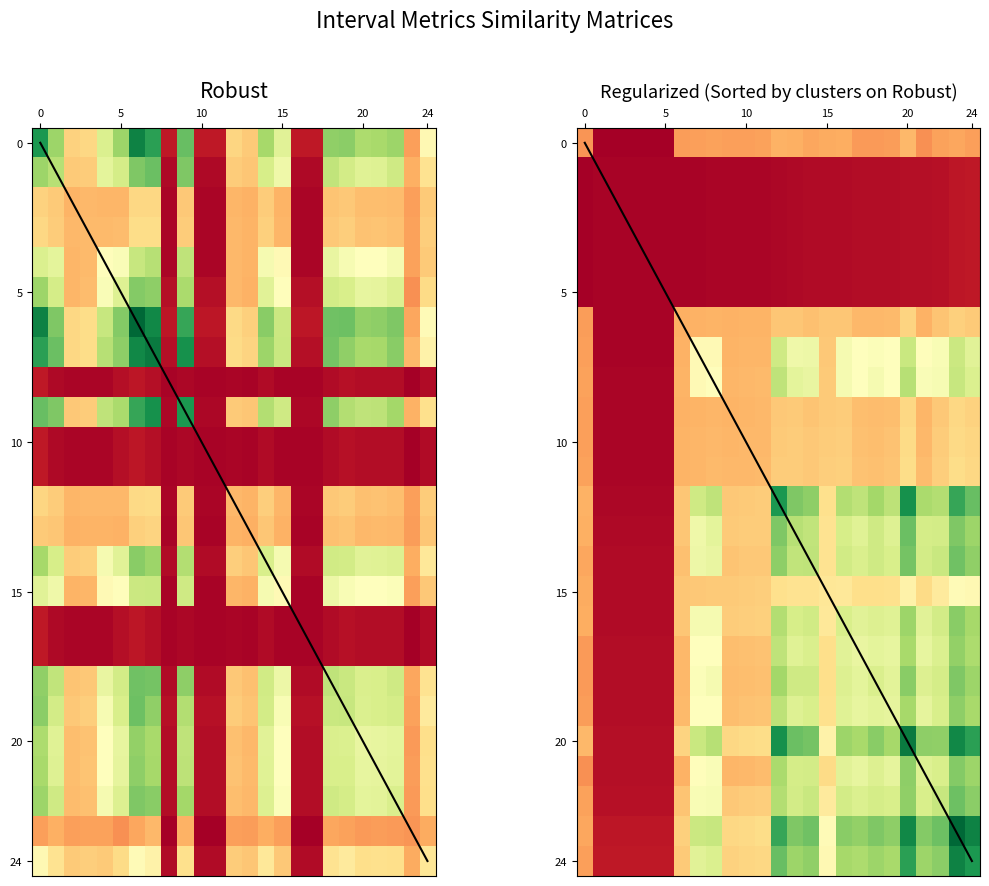

The Zmax series shows 0.0 at 9. True or false?

False